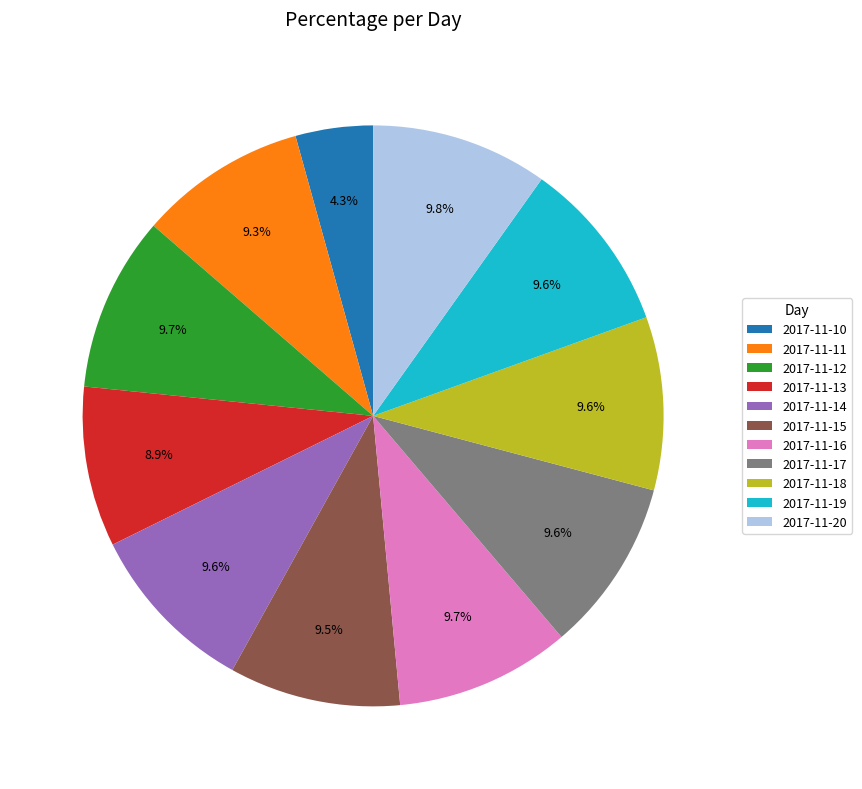

What portion of the pie excludes 2017-11-19?

90.4%